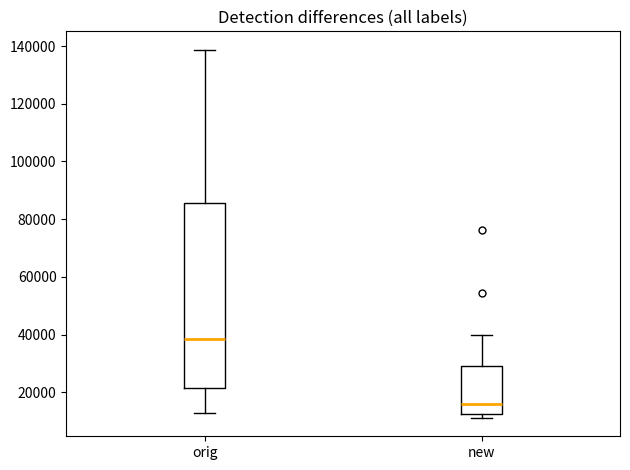

Which box has the lowest median line?

new